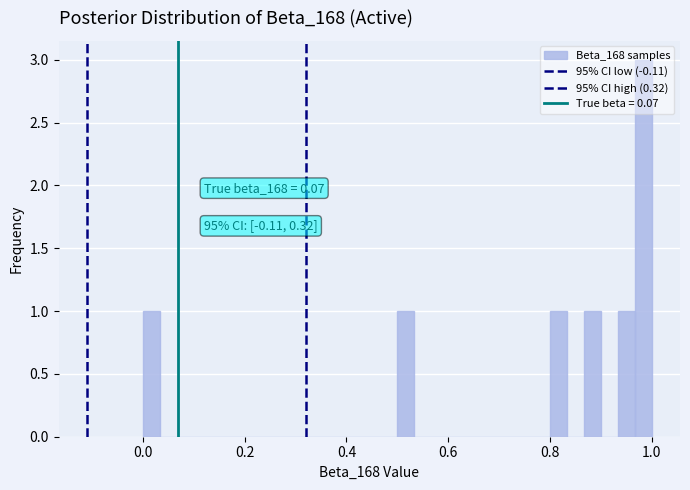

Read against the x-axis, roughly where is the centre of the tallest bar?

0.98